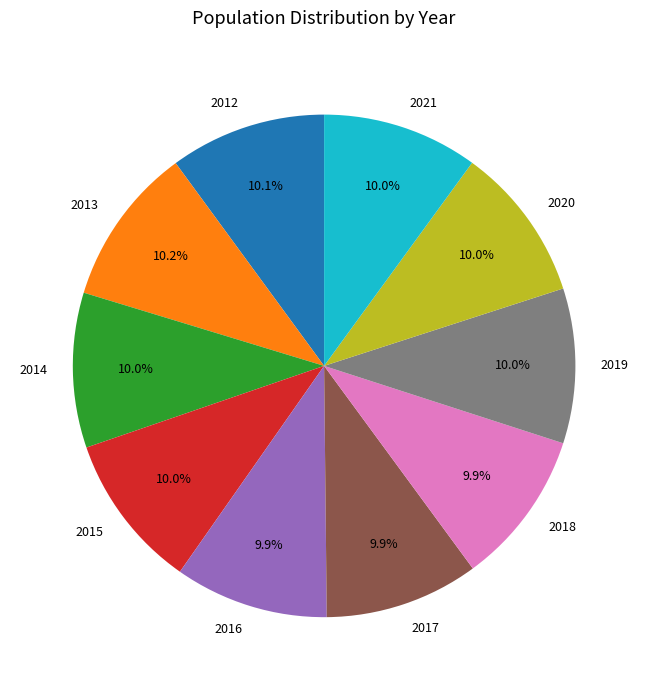

How many slices are in this pie chart?

10